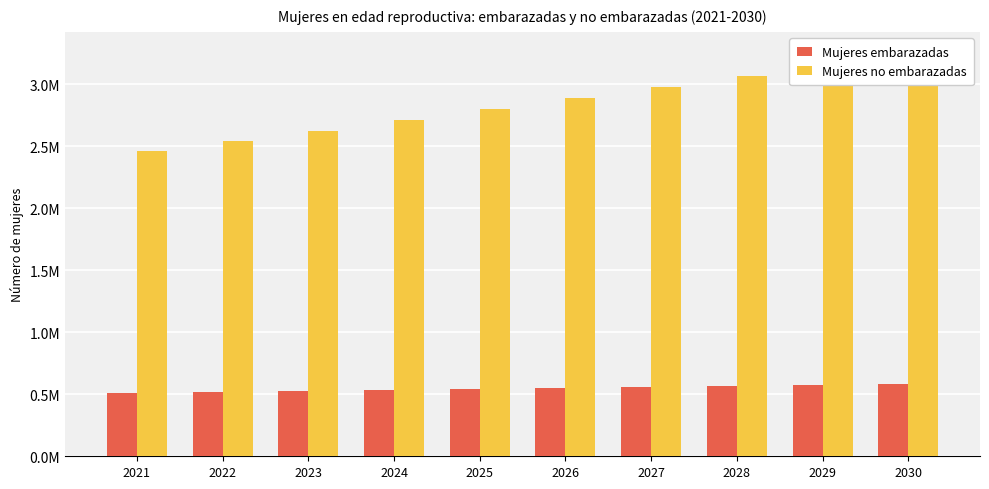

Which has a higher value, 2026 or 2024?

2026